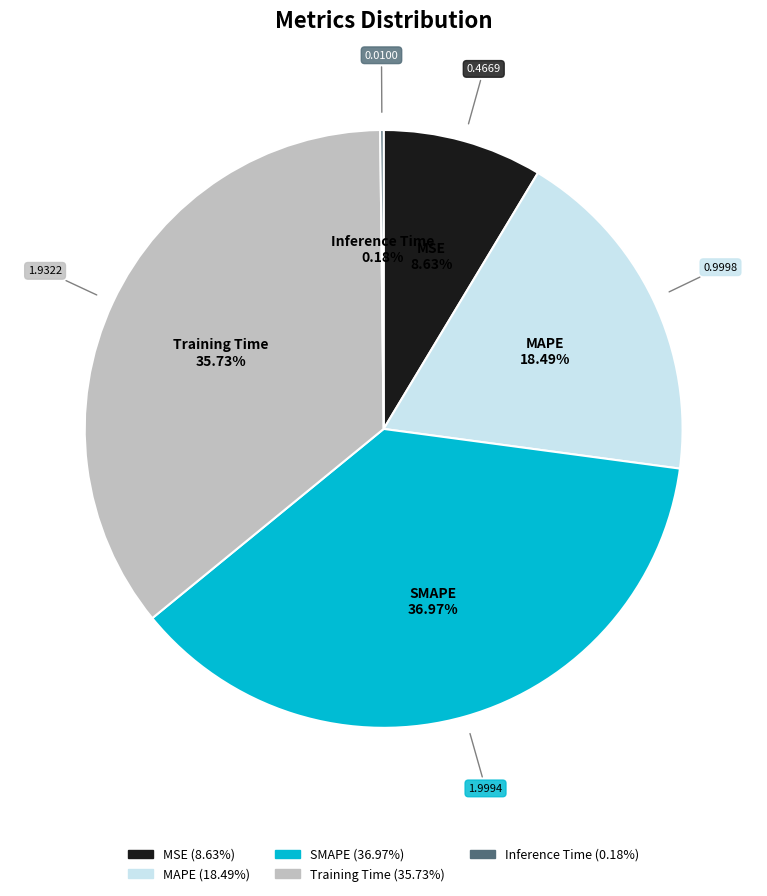

Which slice is the largest?

SMAPE